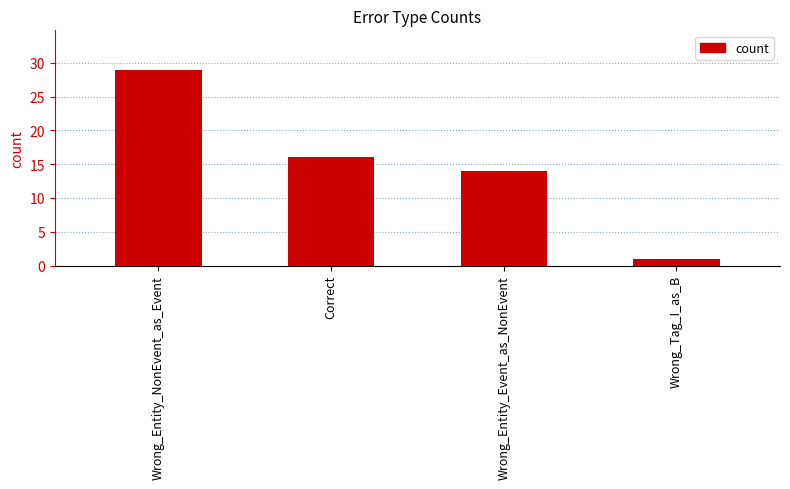

Which has a higher value, Wrong_Entity_NonEvent_as_Event or Correct?

Wrong_Entity_NonEvent_as_Event